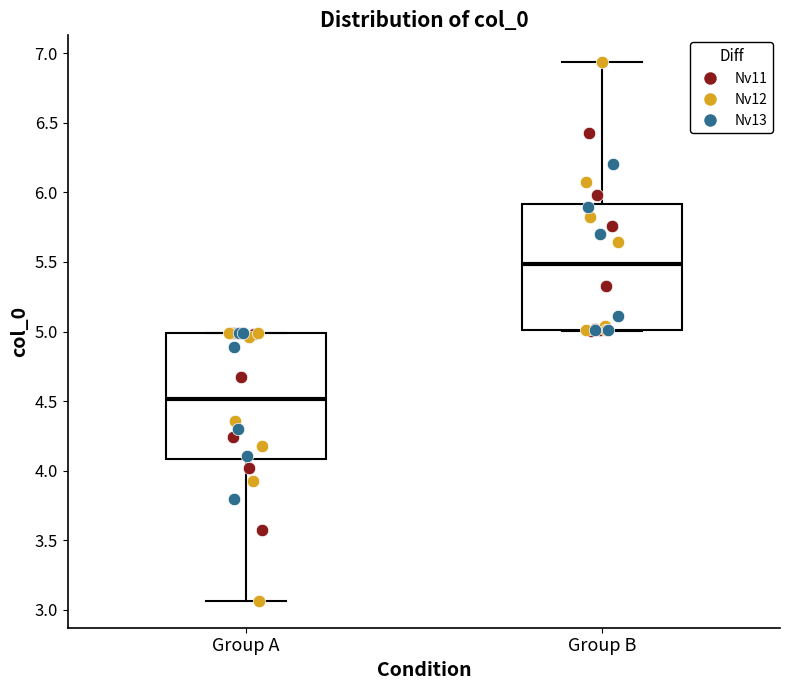

Which box has the lowest median line?

Group A